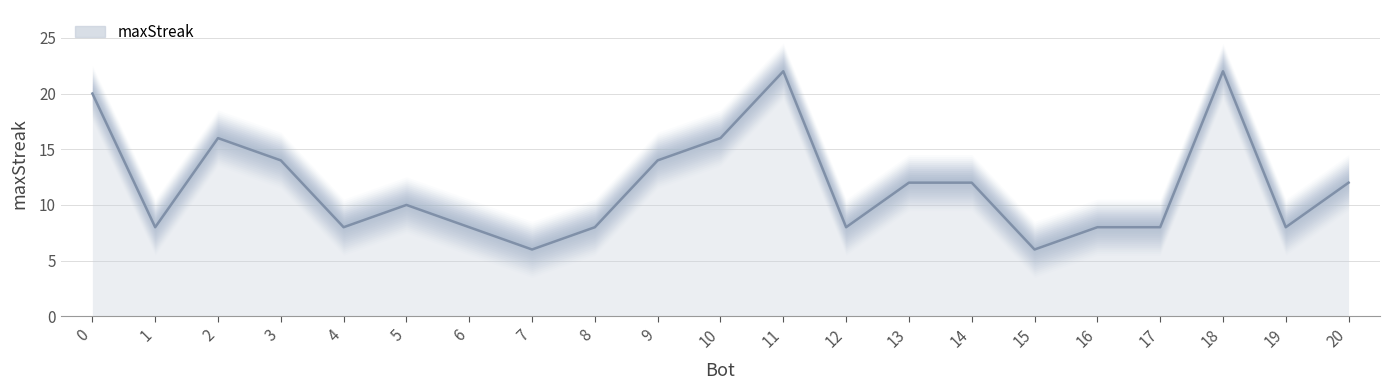

Is it true that the value at 19 is 8?

True